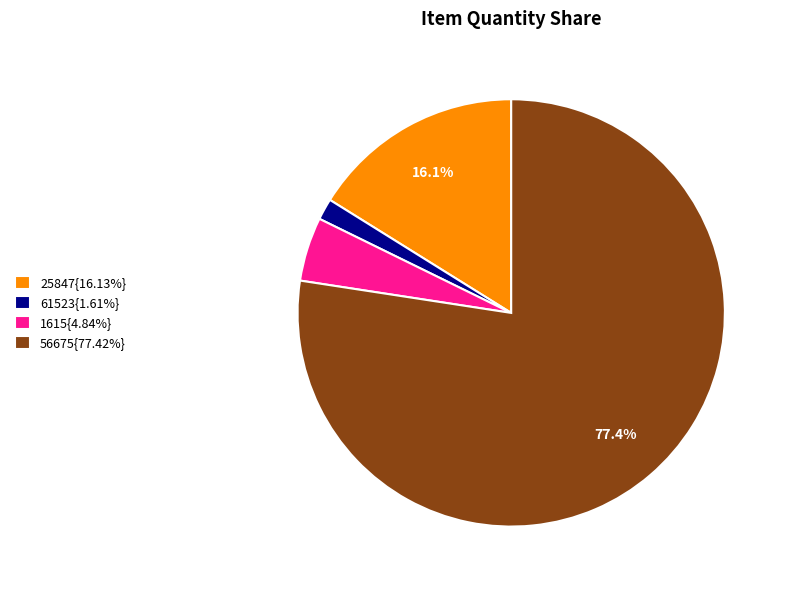

Do 61523{1.61%} and 25847{16.13%} together represent more than half of the pie?

No